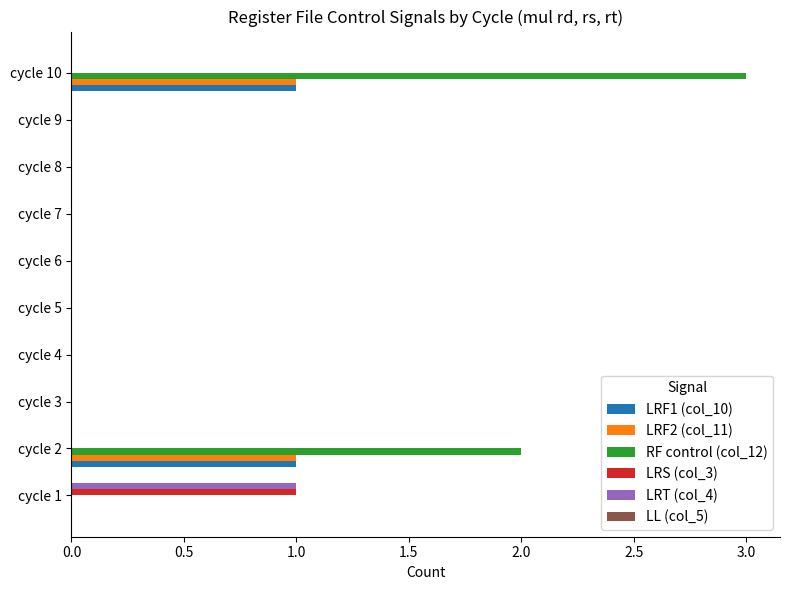

Is it true that LRF2 (col_11) equals -1 at cycle 3?

False